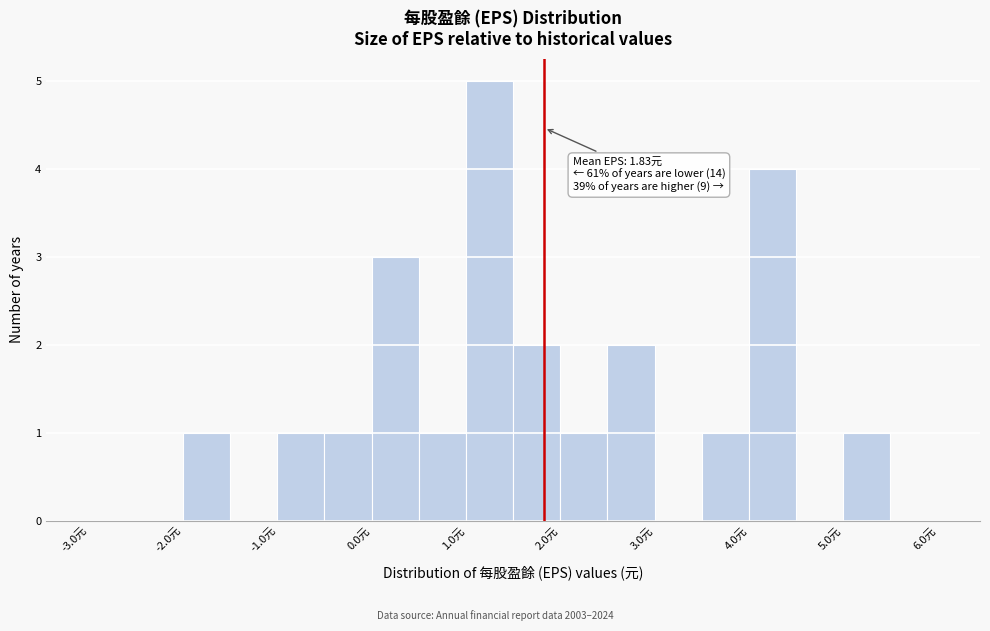

Over which range of the x-axis is the bar tallest?

1.0 to 1.5